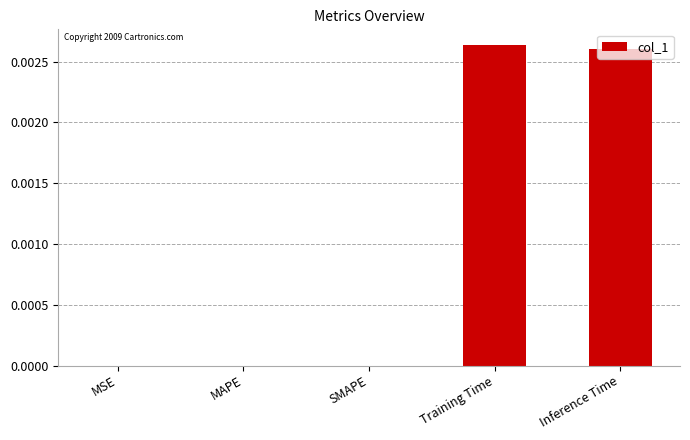

Which has a higher value, Inference Time or SMAPE?

Inference Time